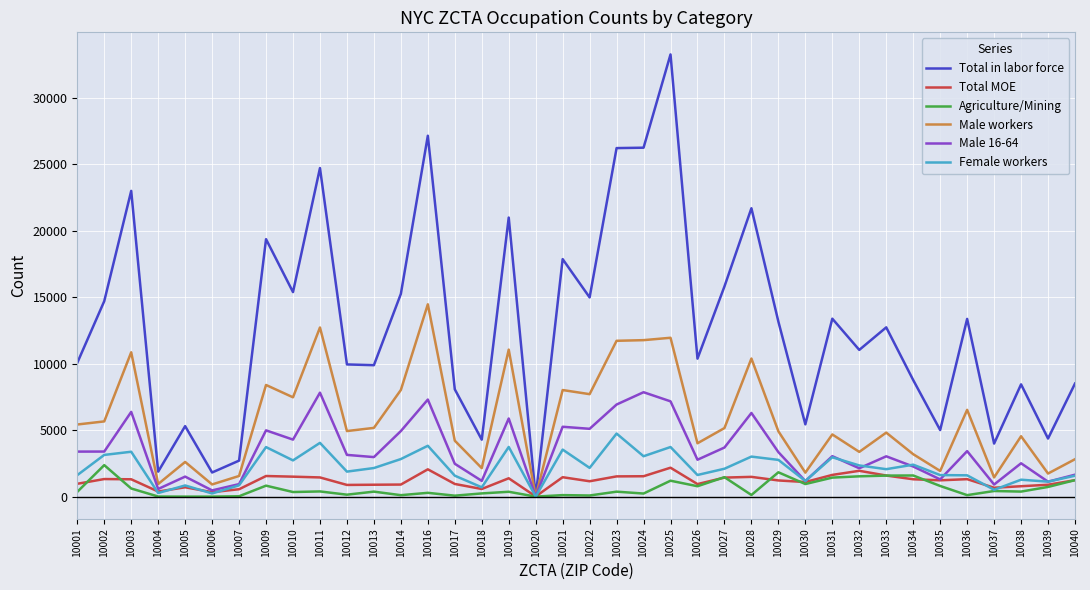

Is the value of Agriculture/Mining at 10030 greater than the value of Female workers at 10010?

No